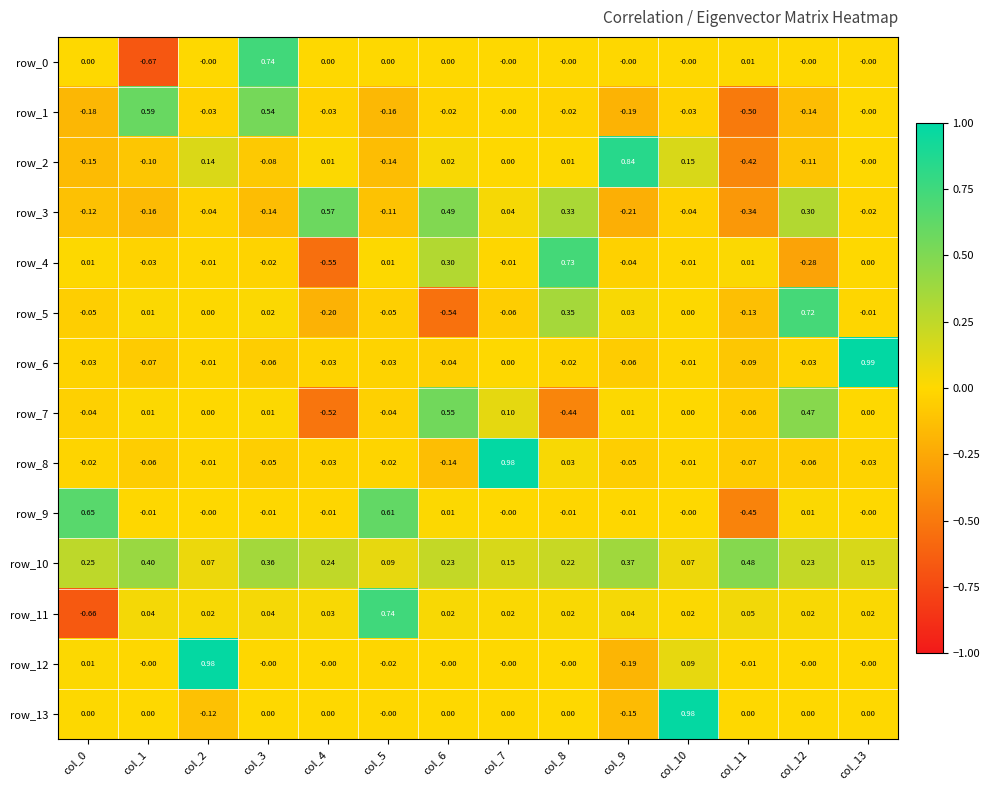

Is the value of row_9 at col_7 greater than the value of row_4 at col_3?

Yes